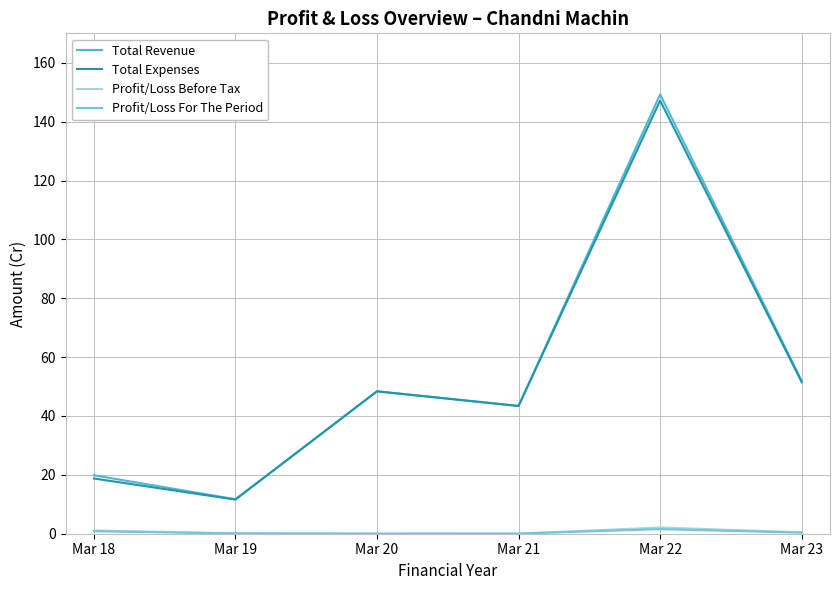

How many interior local valleys does the Profit/Loss Before Tax series have?

1